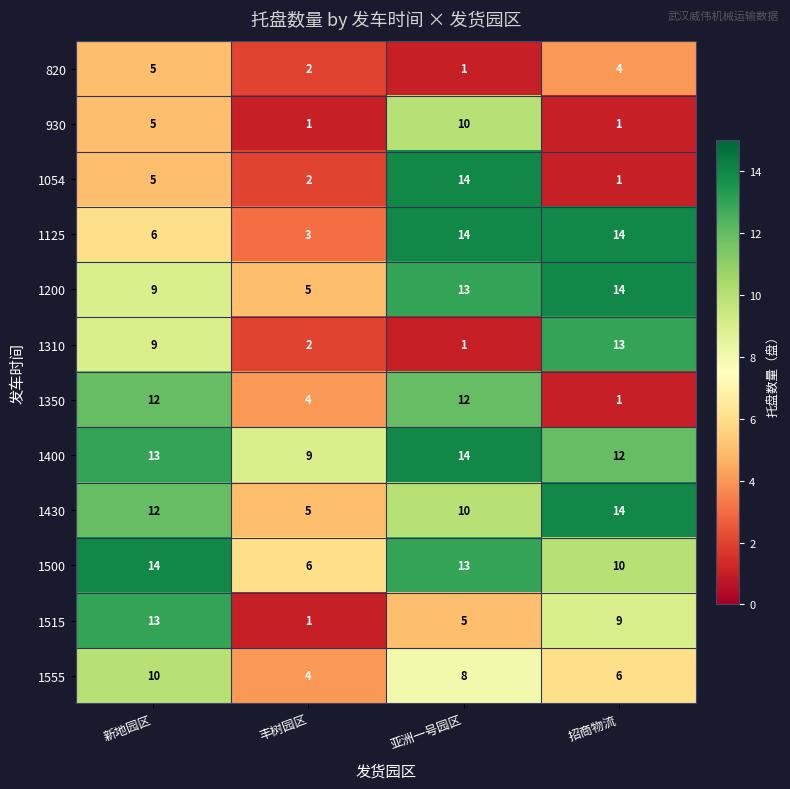

At which label does 1555 first exceed 8?

新地园区